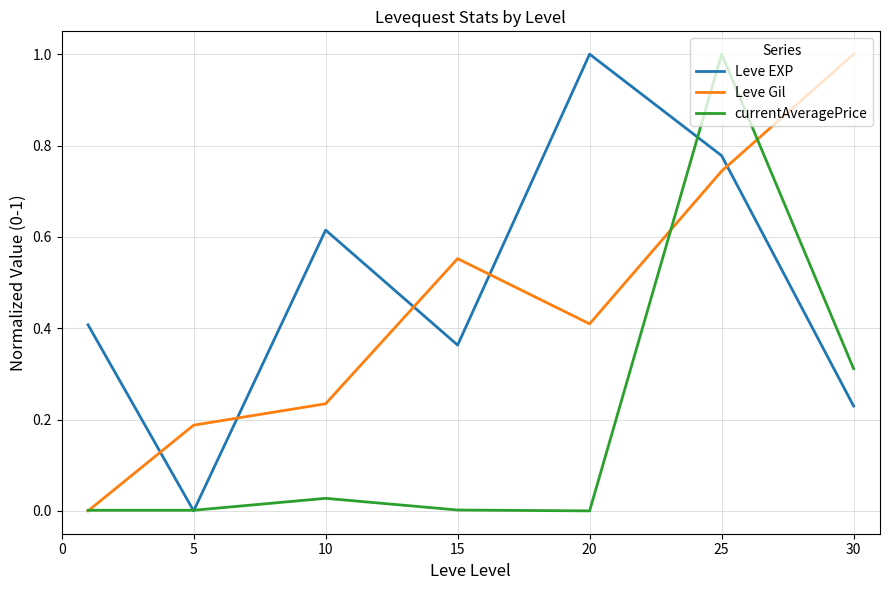

At which category does Leve Gil reach its first local peak?

15